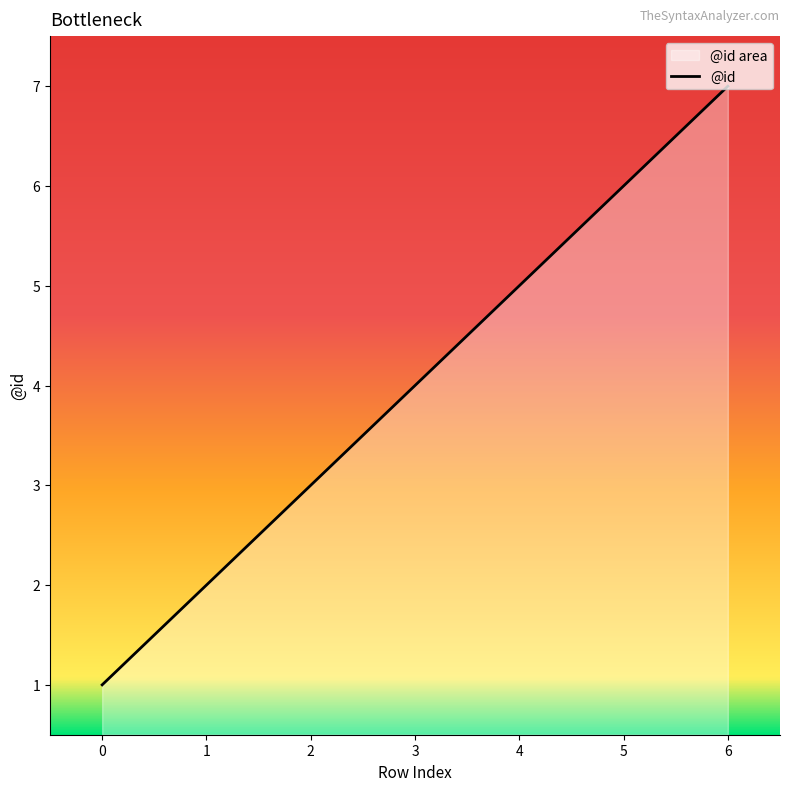

Reading left to right, list all the values displayed in this chart.

1	2	3	4	5	6	7